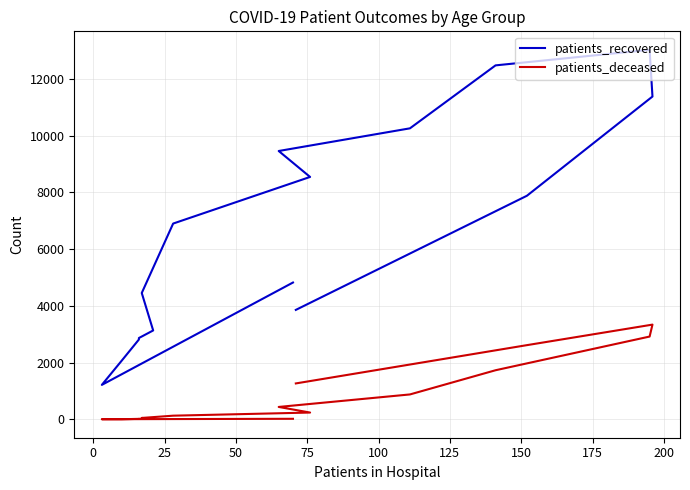

True or false: patients_deceased and patients_recovered cross at least once.

False